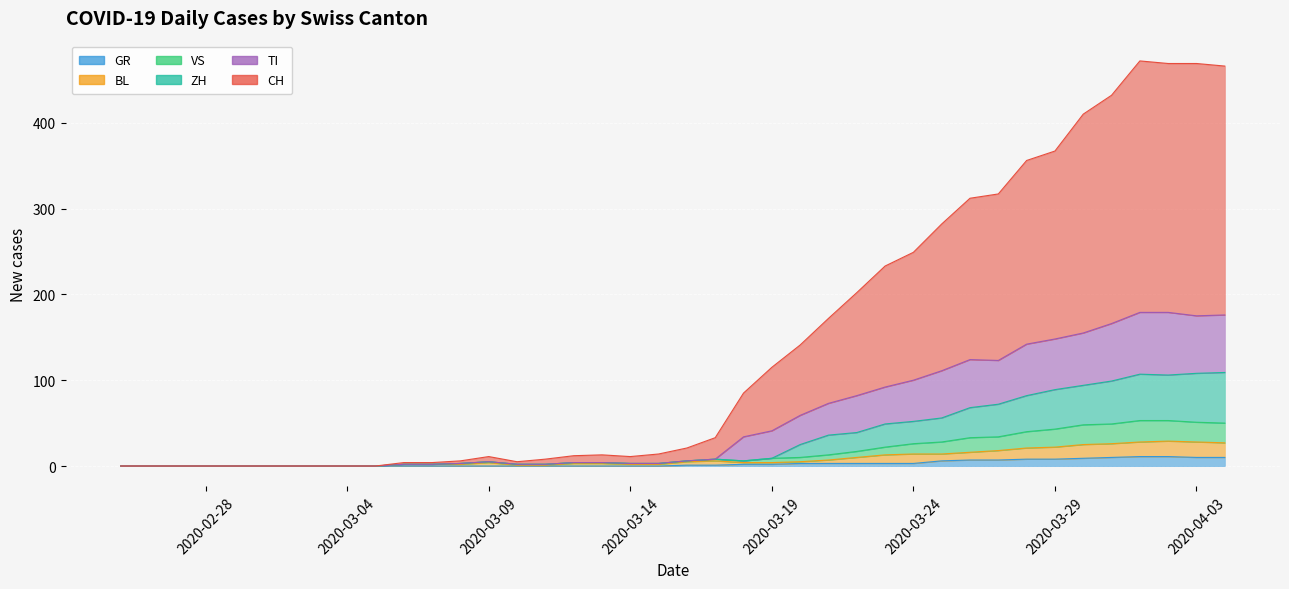

True or false: CH has a value of 2 at 2020-03-10.

False